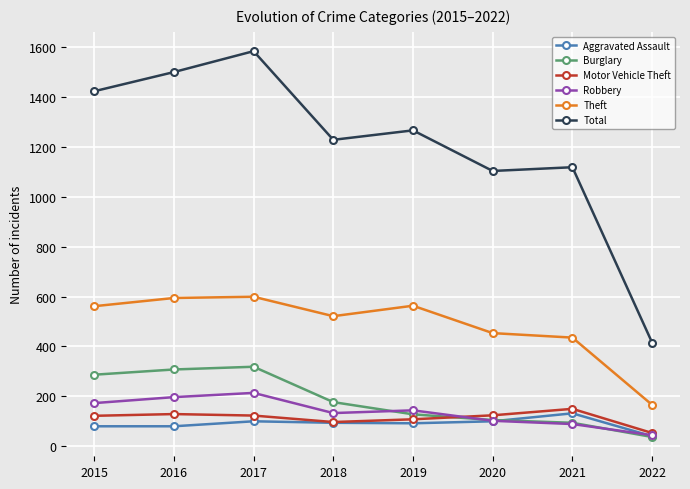

Which label corresponds to the largest value in the chart?

2017